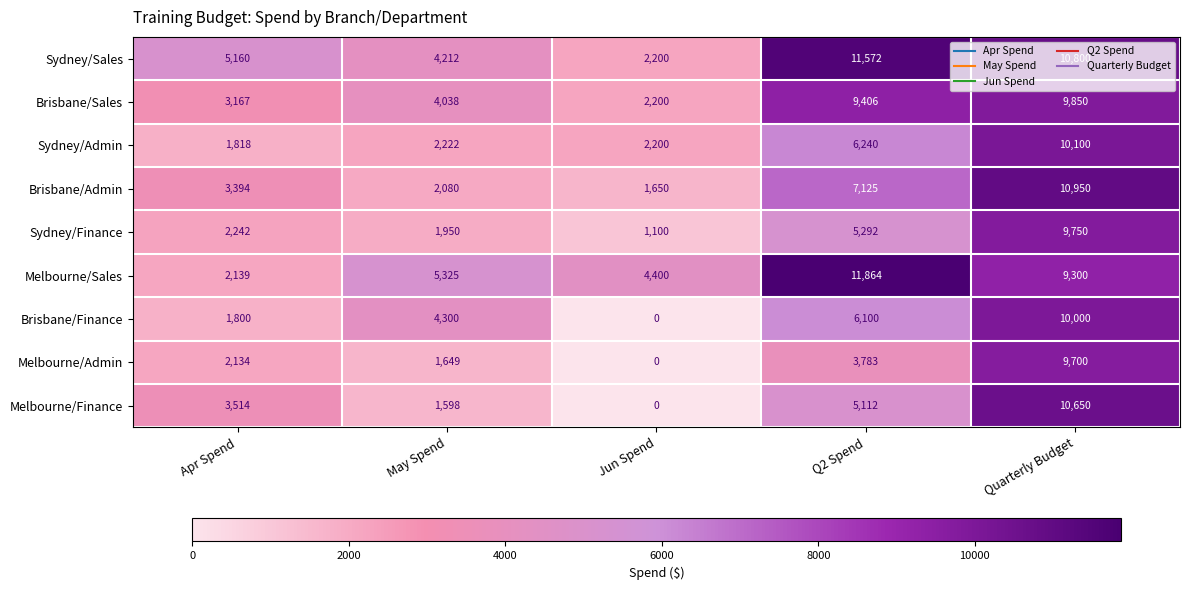

Count the number of categories in the chart.

5